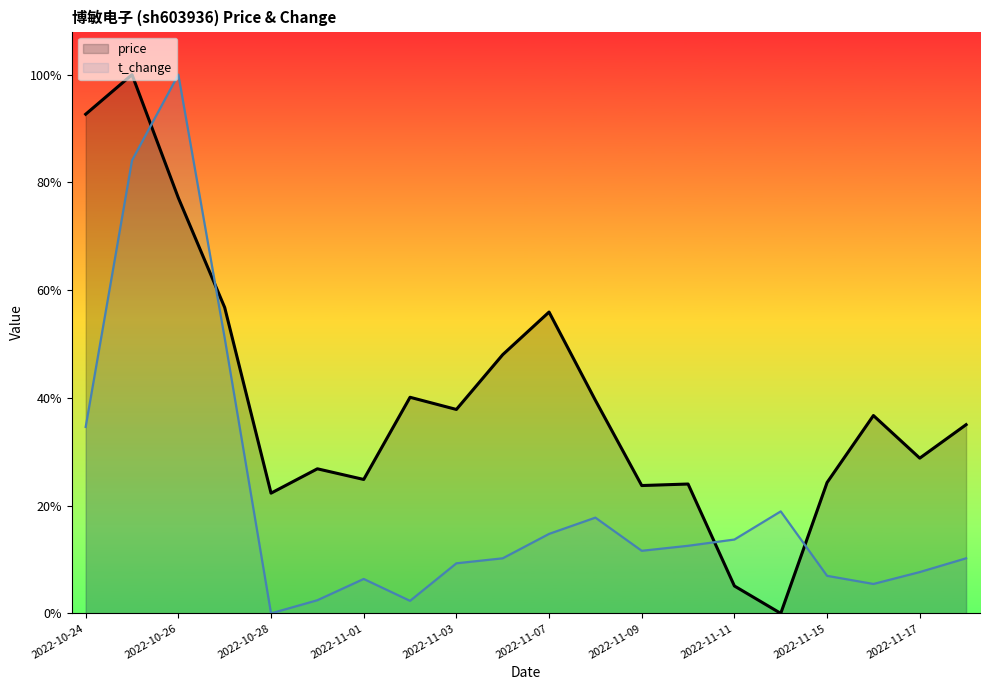

List the series in order of their overall mean, lowest first.

t_change, price